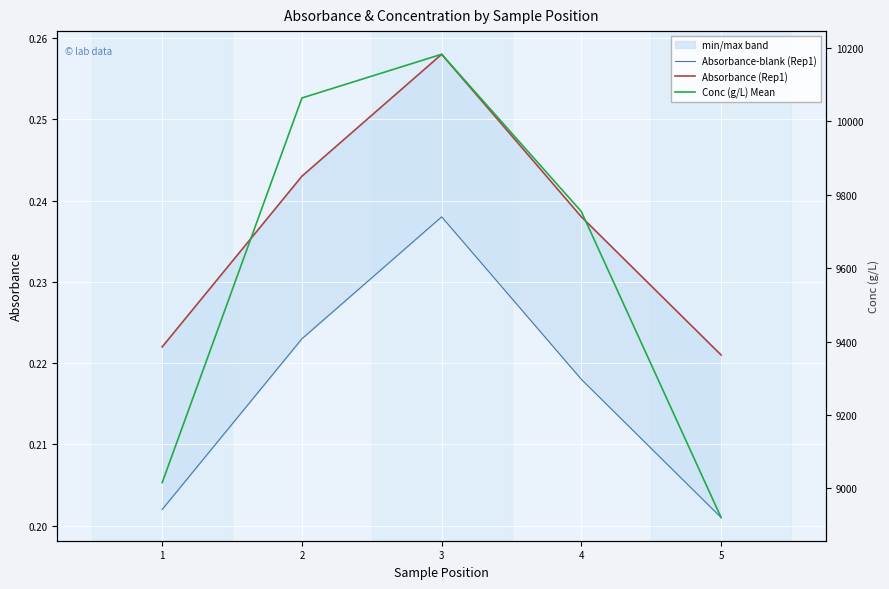

Is the value of Absorbance-blank (Rep1) at 4 greater than the value of Absorbance (Rep1) at 1?

No